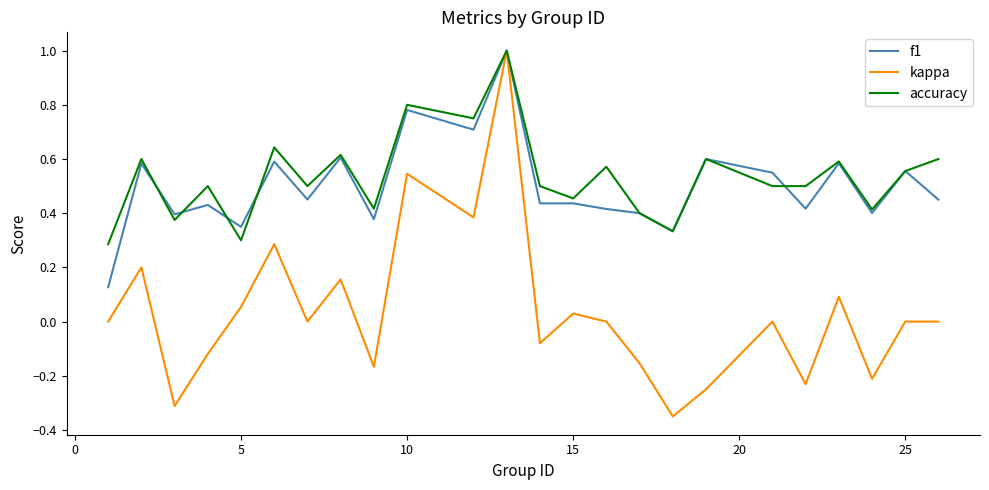

What is the highest value of the accuracy series?

1.0